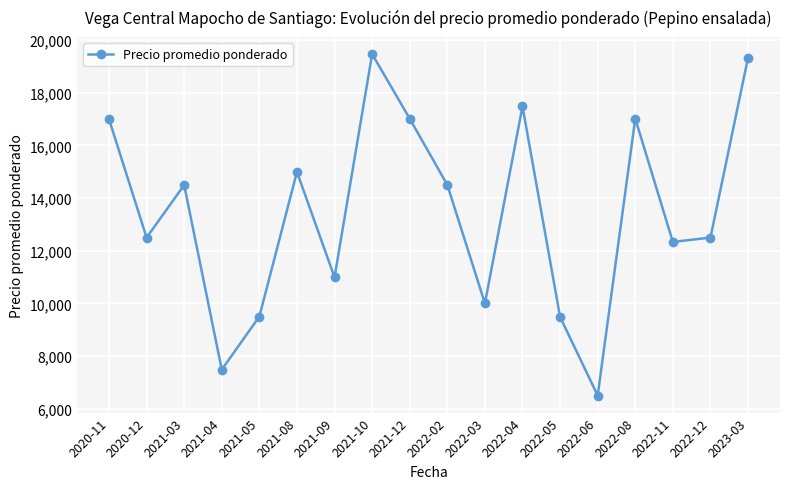

Read the value at 2022-08, to the nearest 10.

17020